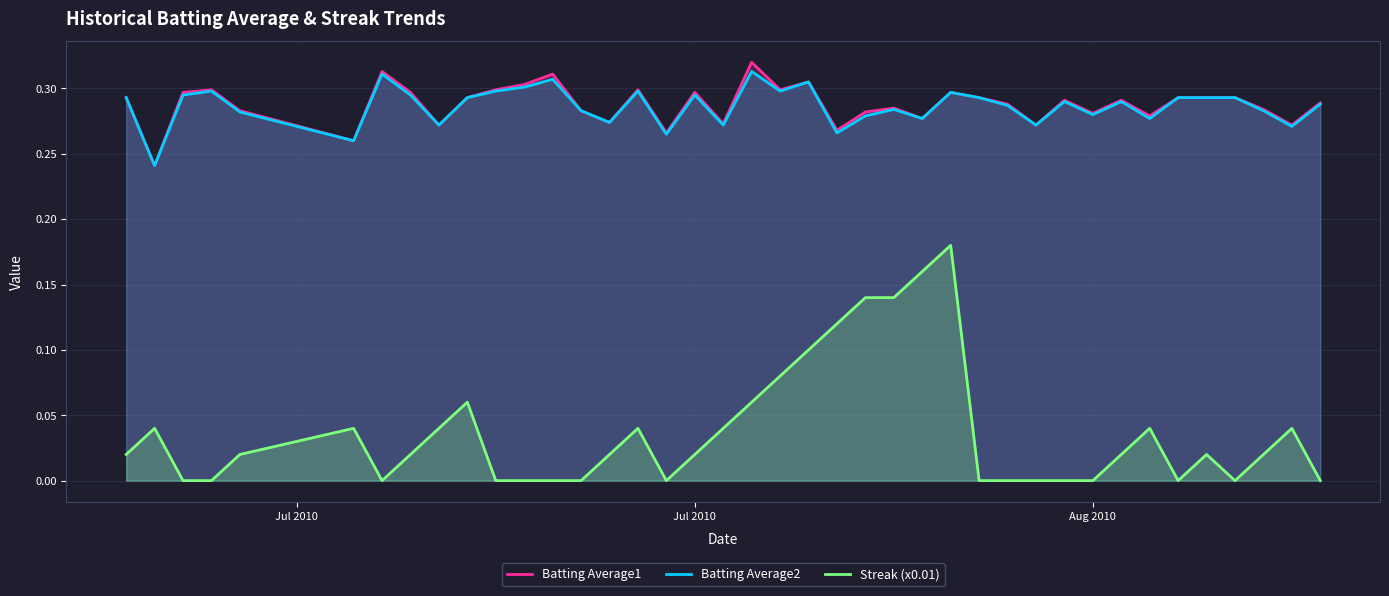

Count the number of categories in the chart.

40